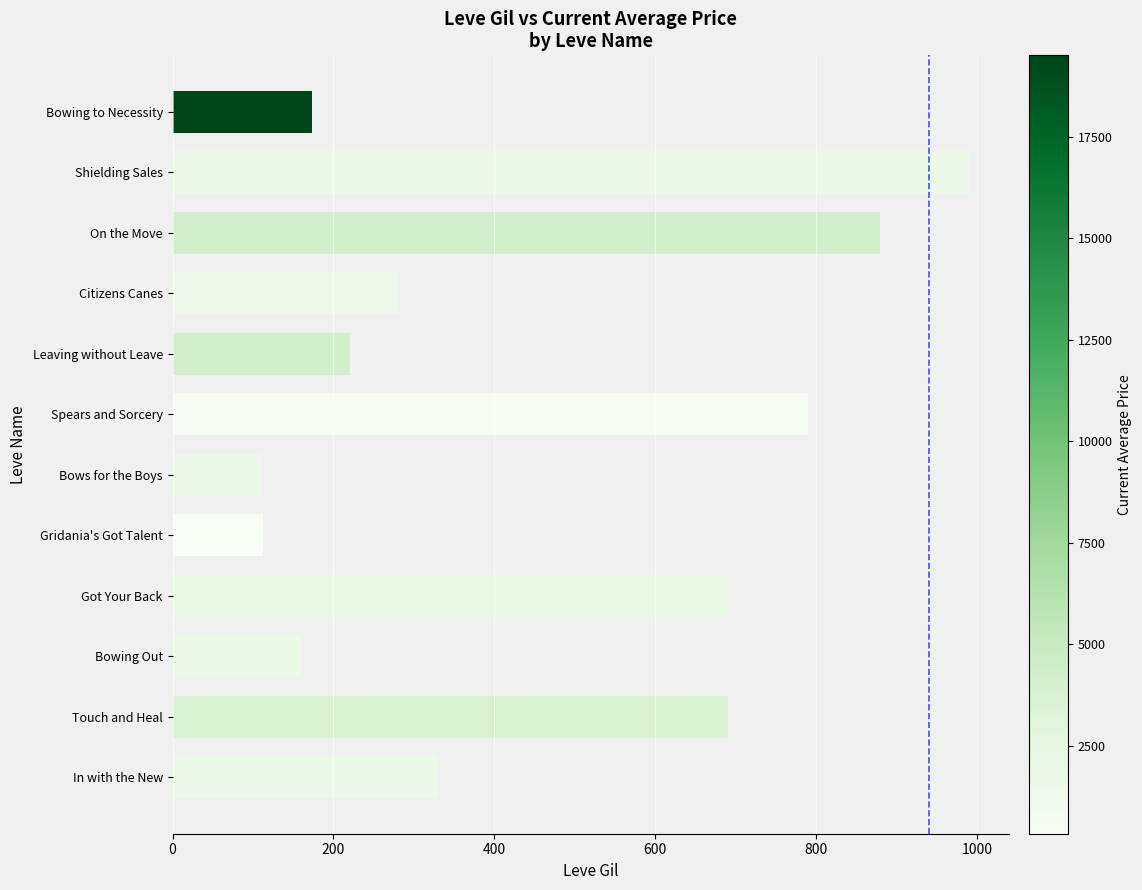

What is the sum of all values?

5426